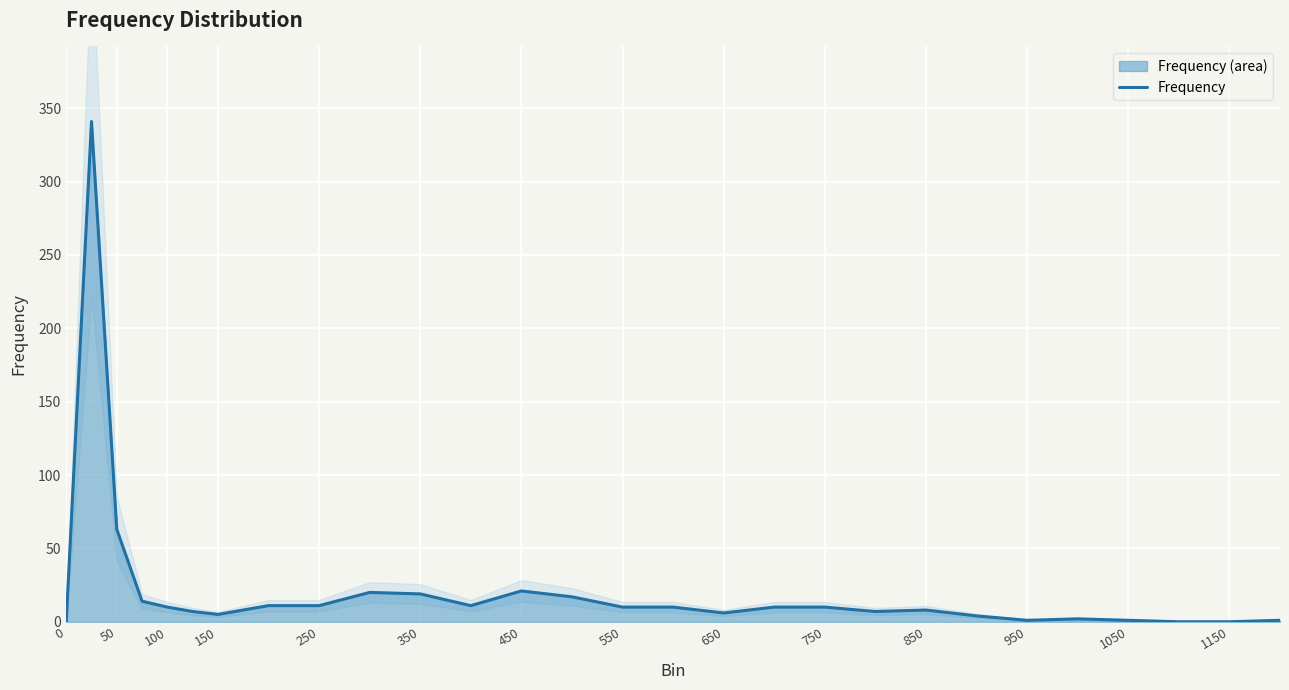

Reading right to left, what are all the values shown in this chart?

1	0	0	1	2	1	4	8	7	10	10	6	10	10	17	21	11	19	20	11	11	5	7	10	14	63	341	0